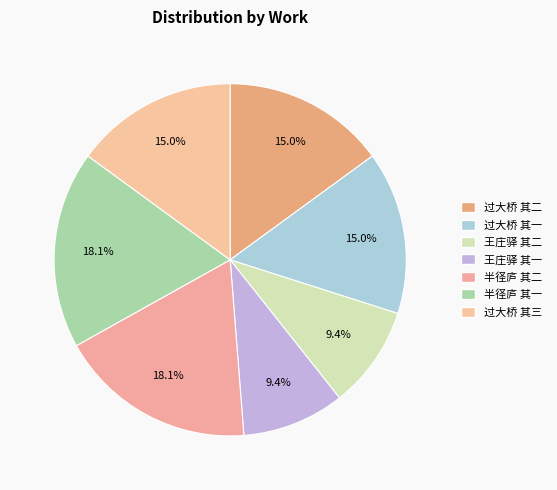

Rank the categories by value from highest to lowest.

半径庐居语父老 其一, 半径庐居语父老 其二, 过大桥并出界偶成四绝寄邵阳父老 其一, 过大桥并出界偶成四绝寄邵阳父老 其二, 过大桥并出界偶成四绝寄邵阳父老 其三, 王庄驿寄长洲父老 其二, 王庄驿寄长洲父老 其一